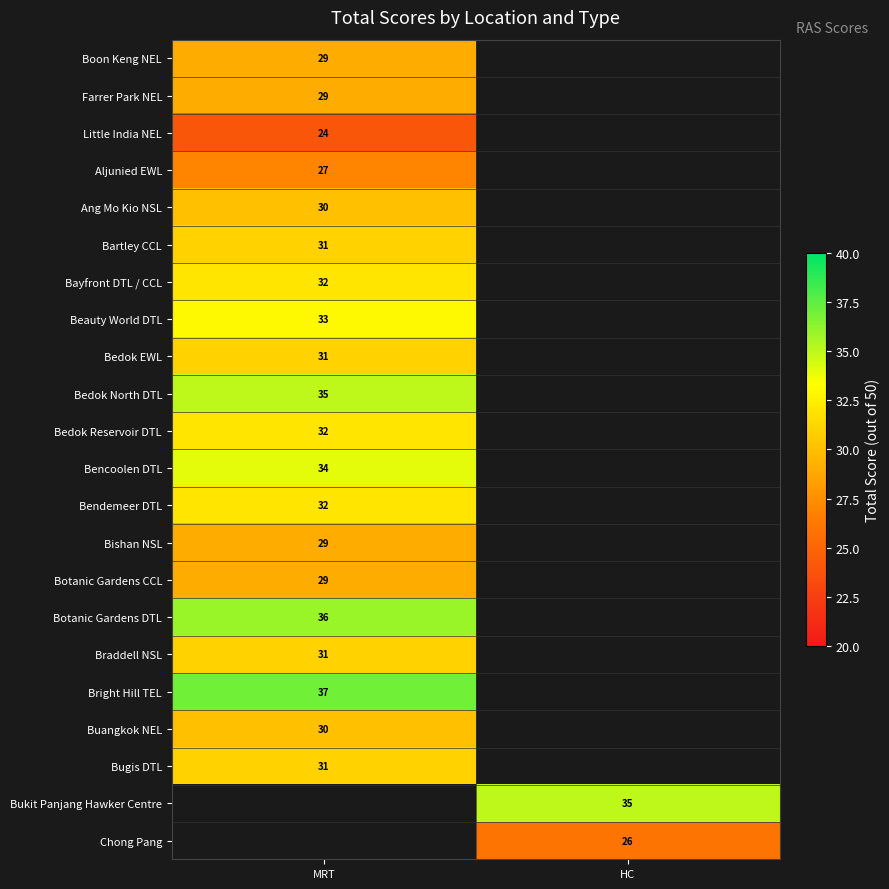

True or false: Bedok EWL has a value of 54 at MRT.

False